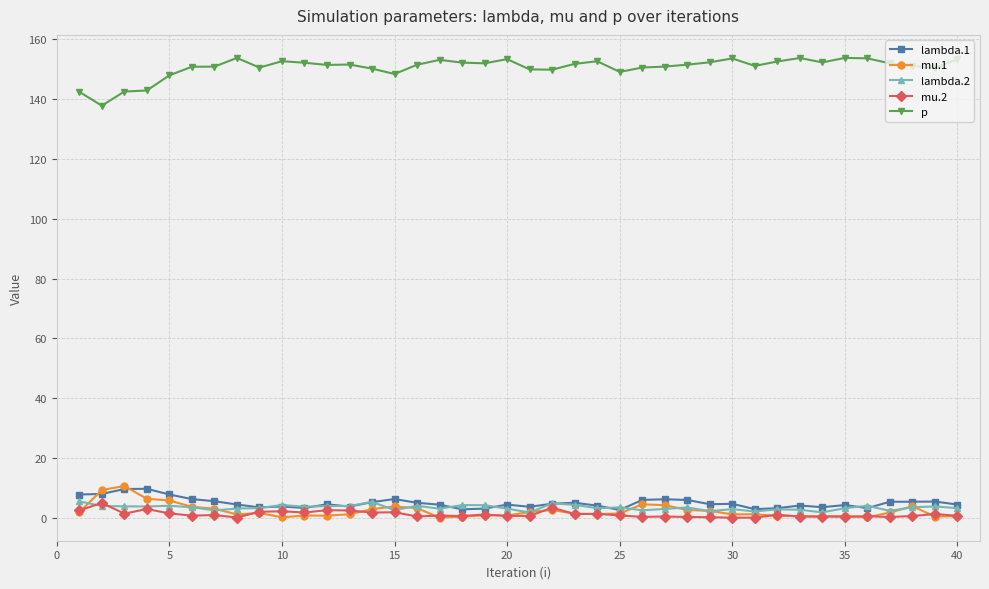

True or false: mu.1 has more than 2 points higher than both neighbors.

True